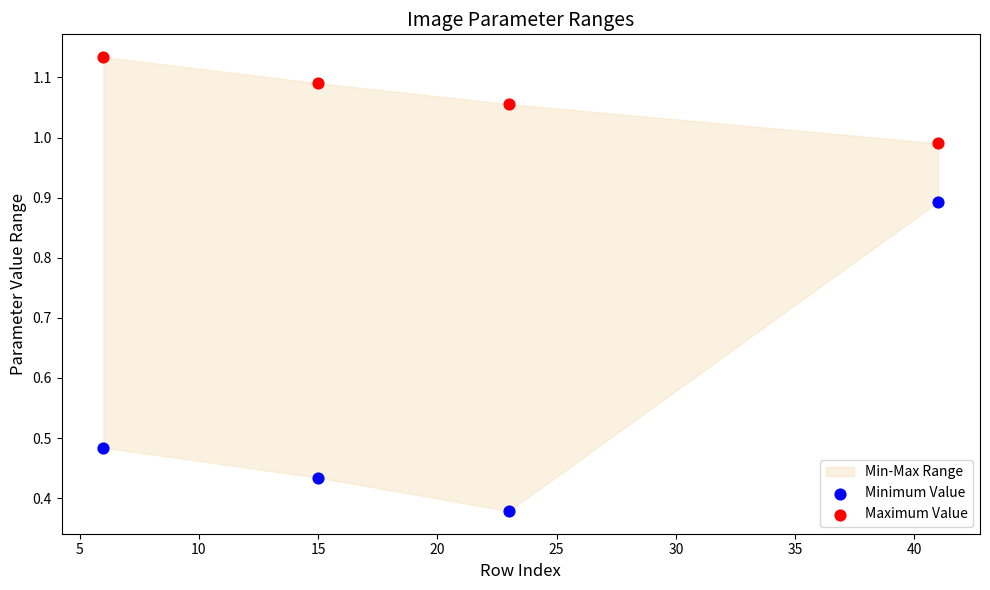

Across all data points, what is the average X value?

21.2